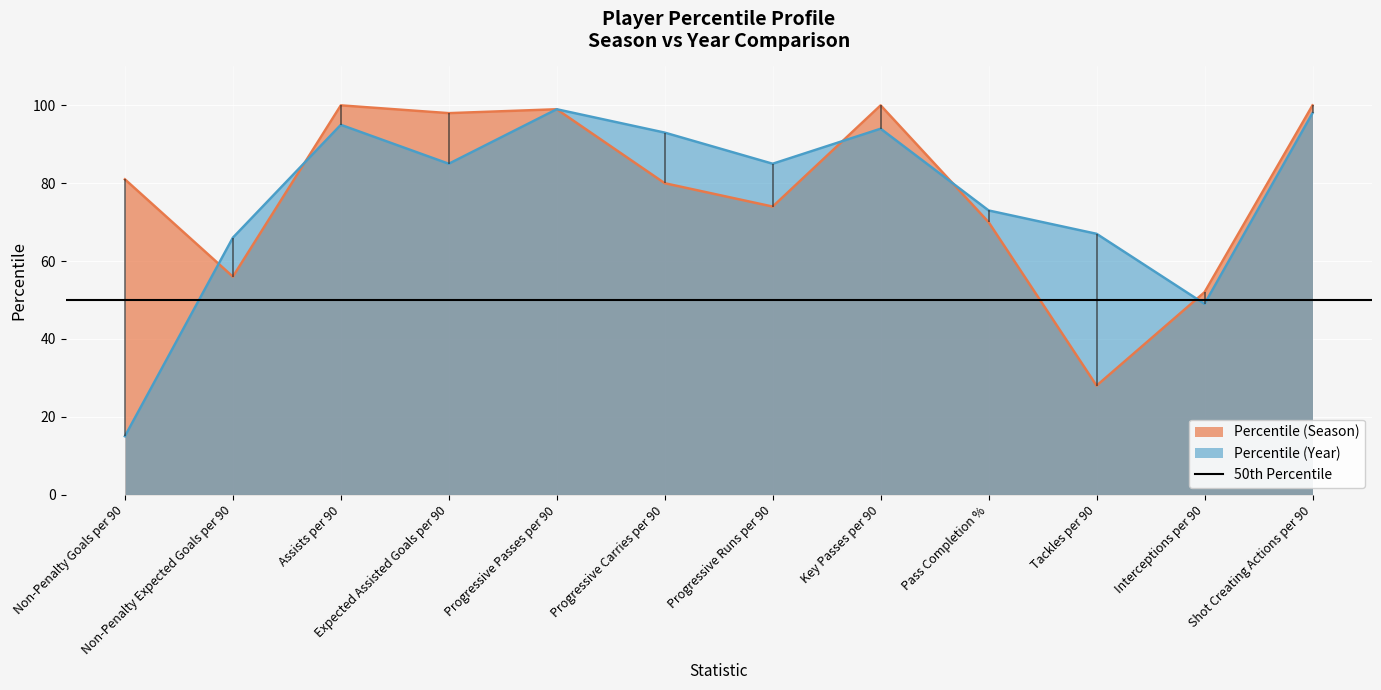

What is the label of the 3rd point from the right?

Tackles per 90